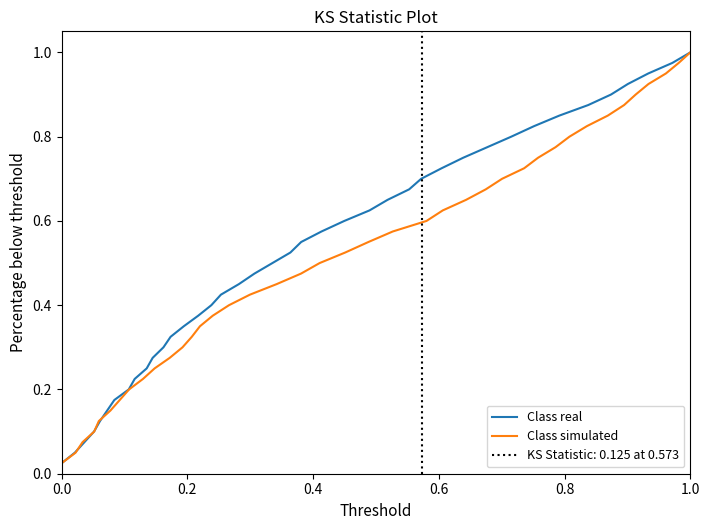

What is the value of the Class real point at the 15th from the left?

0.4